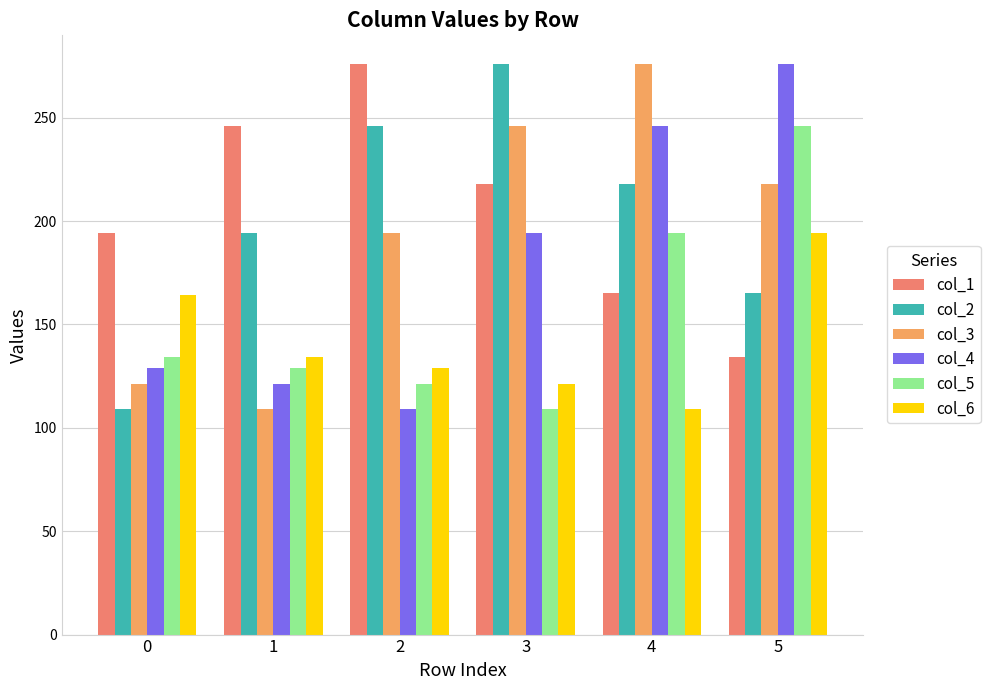

How many values in the col_3 series are below 218?

3